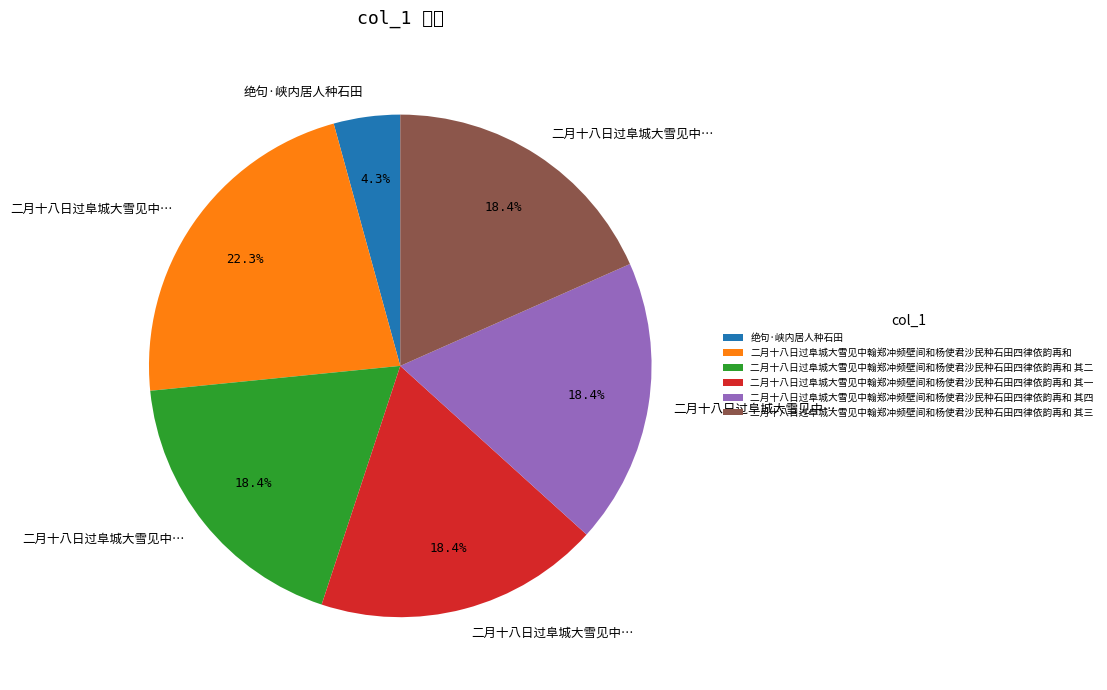

Which category has the smallest portion of the pie?

绝句·峡内居人种石田